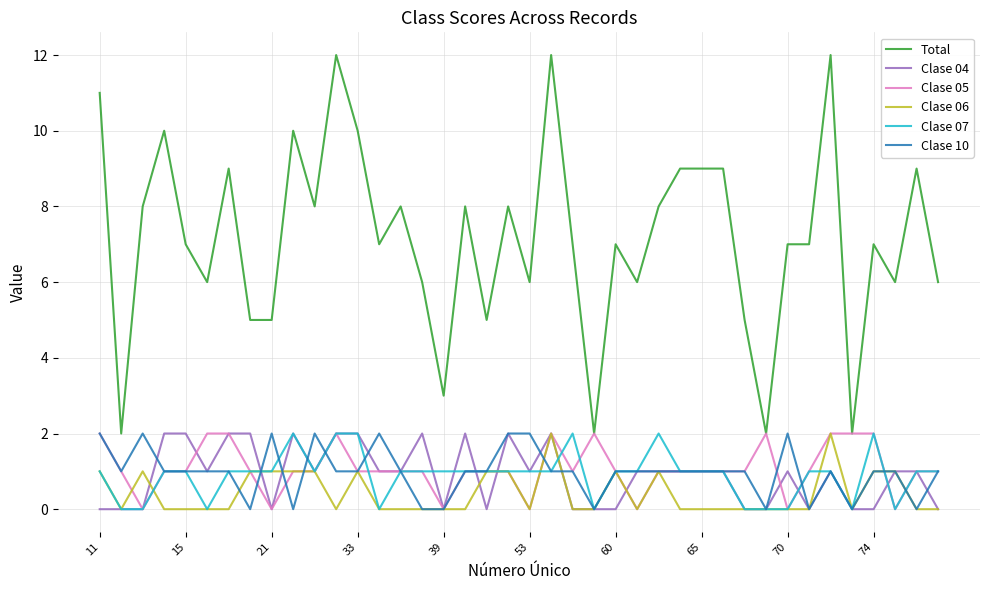

What is the maximum value shown in the chart?

12